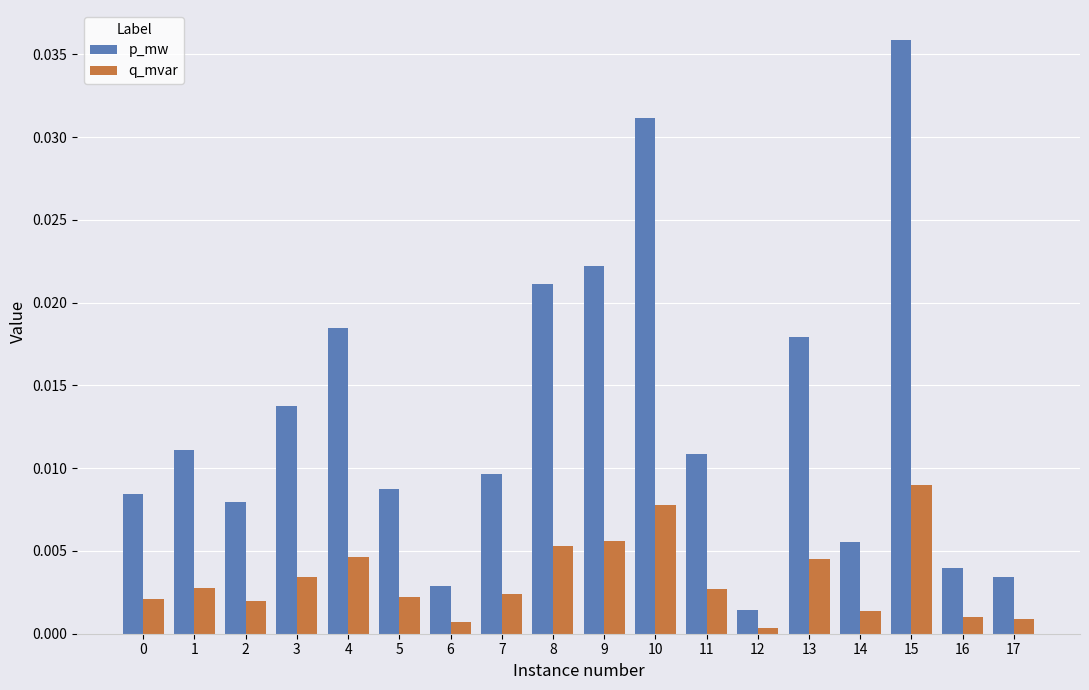

Rank the series at 14 from highest to lowest value.

p_mw, q_mvar